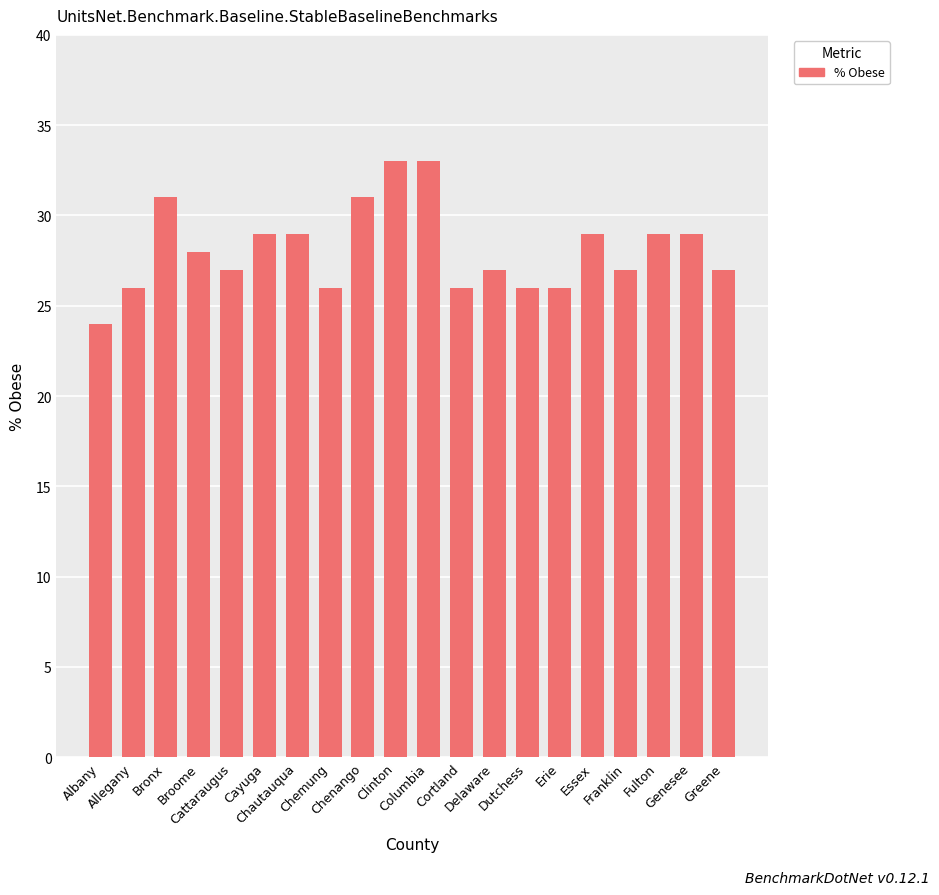

True or false: the data shows 33 at Columbia.

True